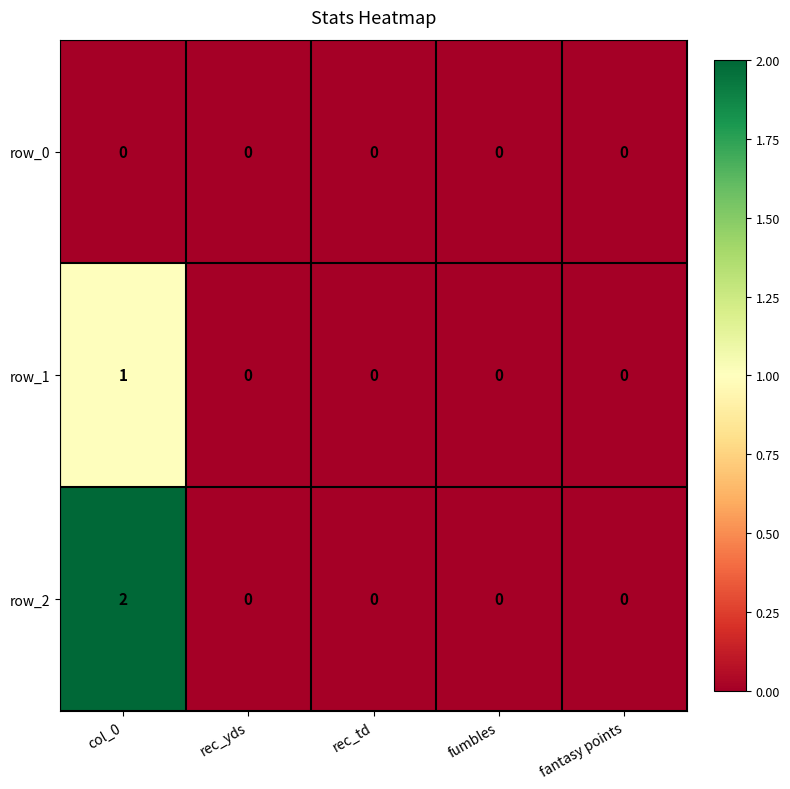

List the series in order of their overall mean, lowest first.

row_0, row_1, row_2